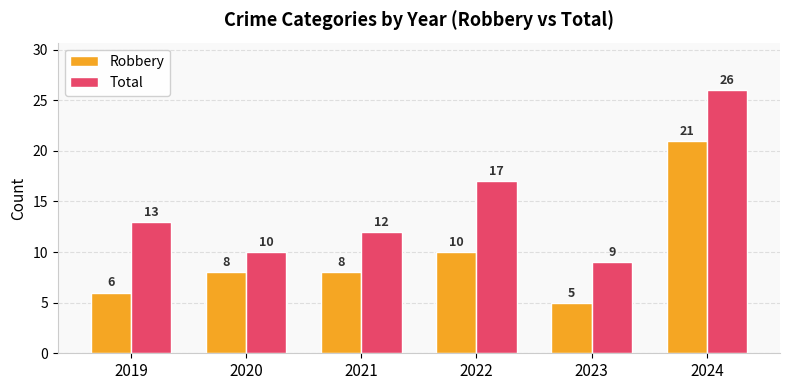

Reading left to right, list all the values displayed in this chart.

Robbery: 6	8	8	10	5	21
Total: 13	10	12	17	9	26